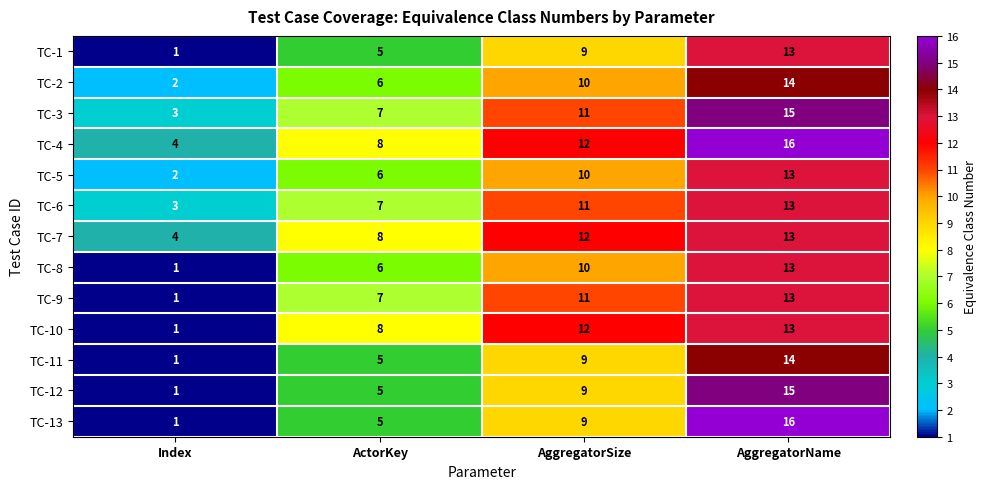

Rank the categories by TC-13 value from highest to lowest.

AggregatorName, AggregatorSize, ActorKey, Index